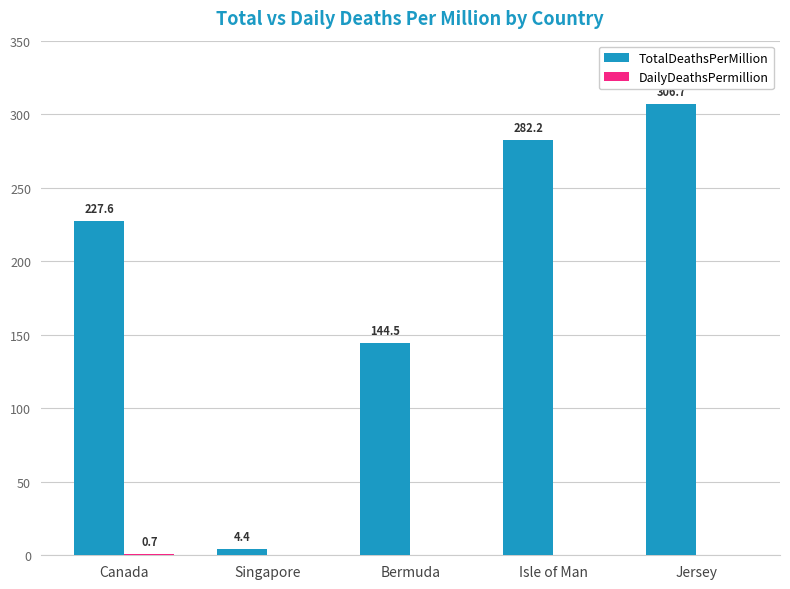

What is the greatest value displayed?

306.7